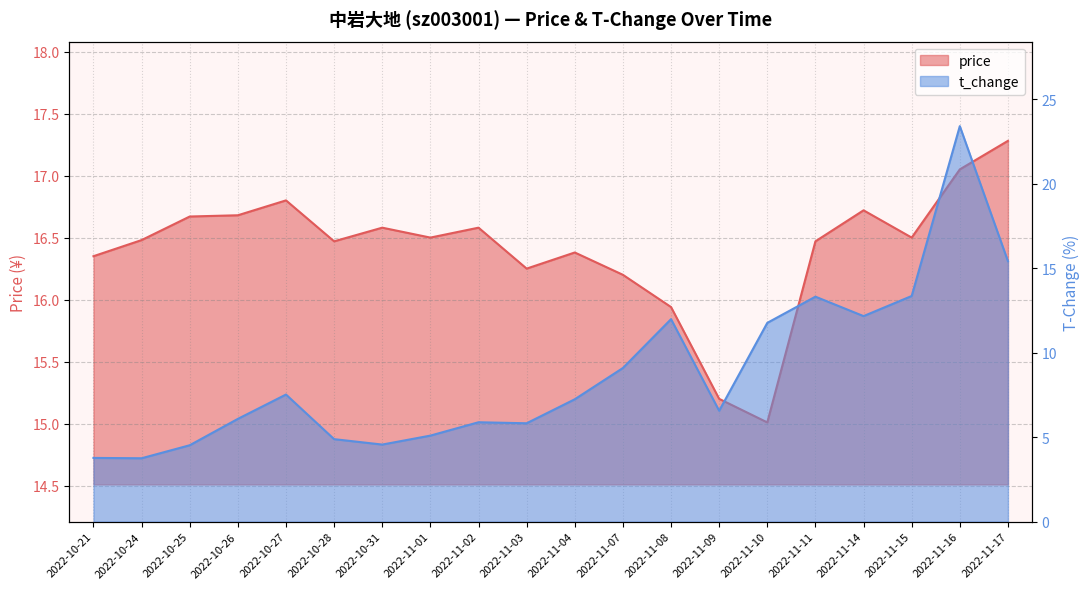

How many values in the t_change series are below 7?

10